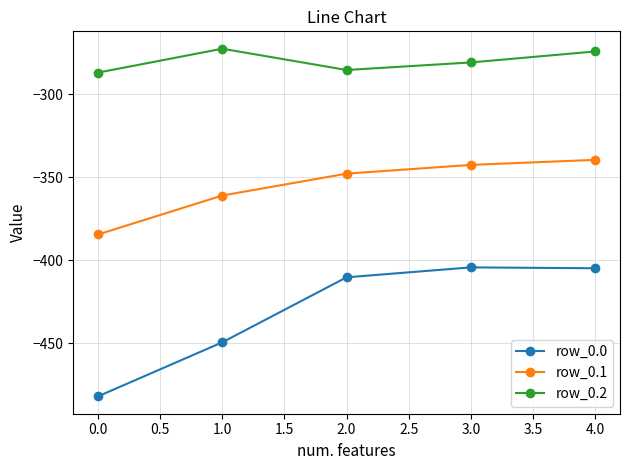

List the series in order of their peak value, lowest first.

row_0.0, row_0.1, row_0.2